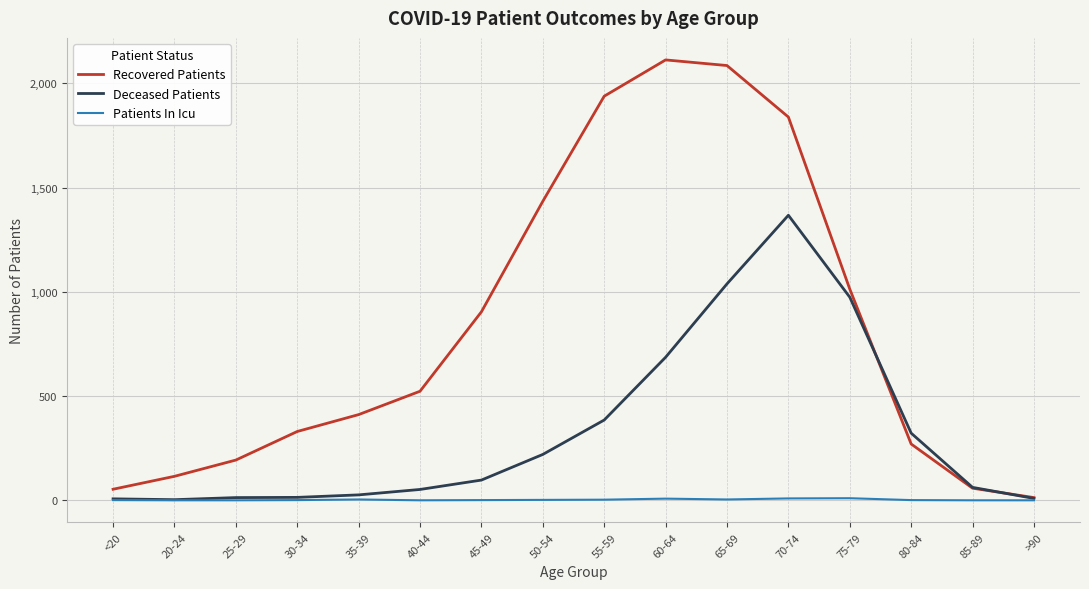

True or false: Patients In Icu has more than 1 interior local peaks.

True